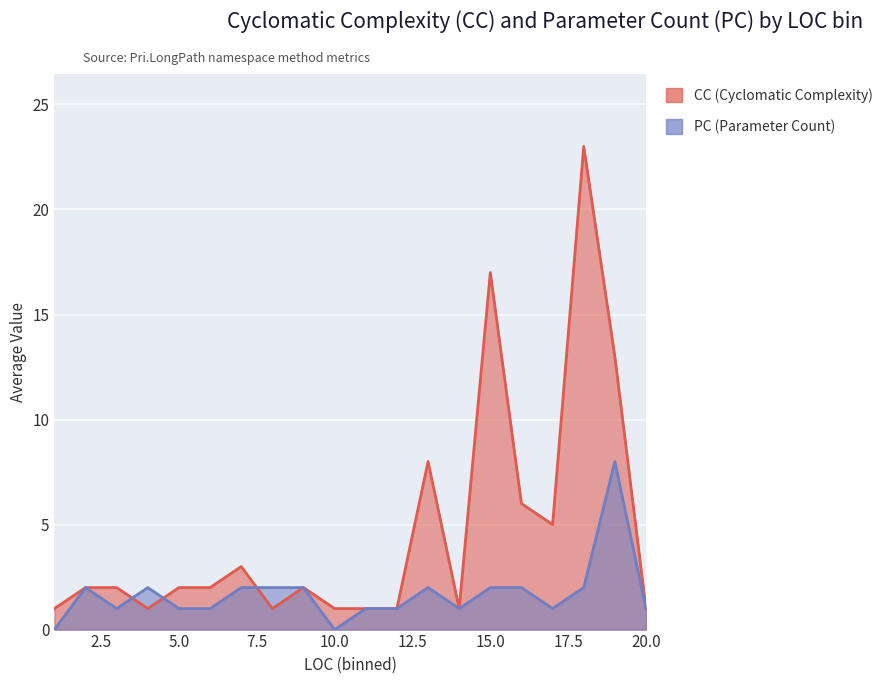

Which series has the largest range (max minus min)?

CC